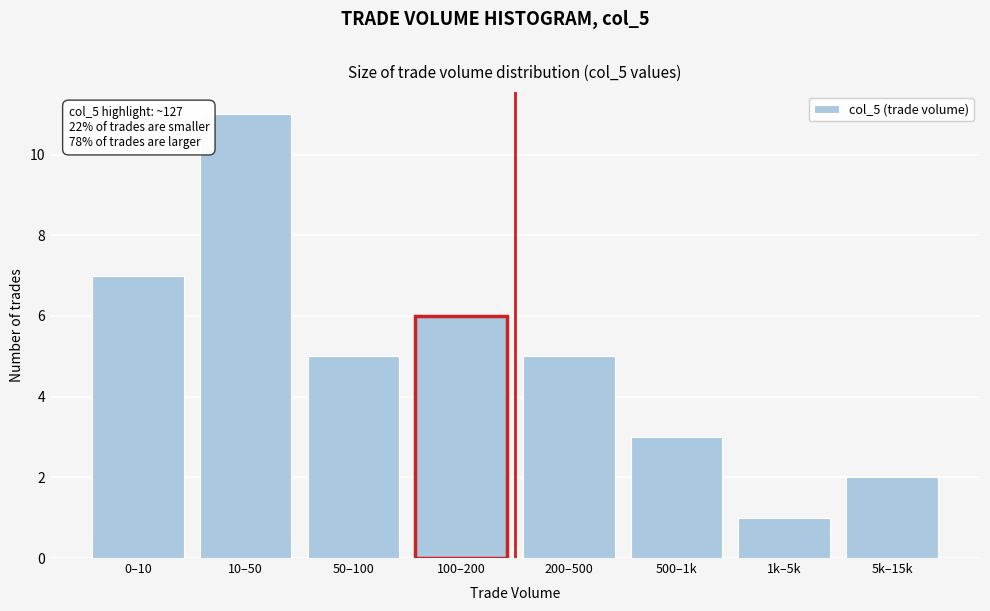

Reading right to left, list all the values displayed in this chart.

2	1	3	5	6	5	11	7